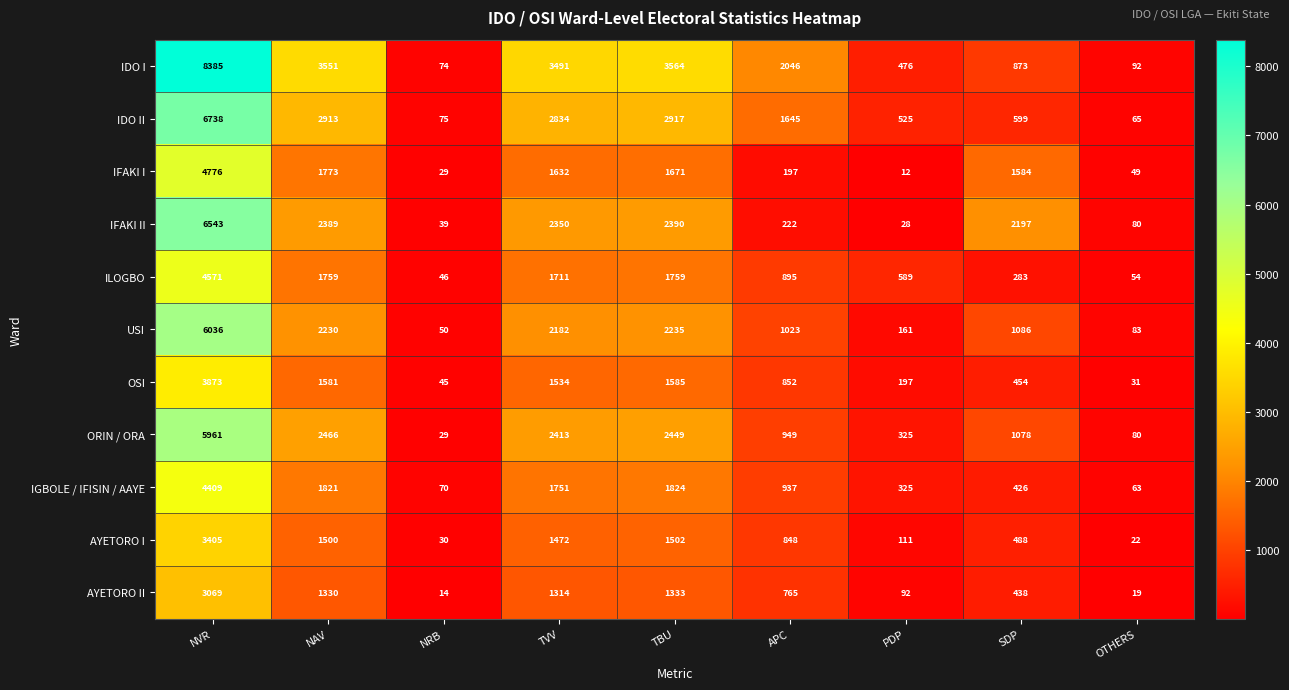

What is the sum of the IGBOLE / IFISIN / AAYE values at SDP and OTHERS?

489